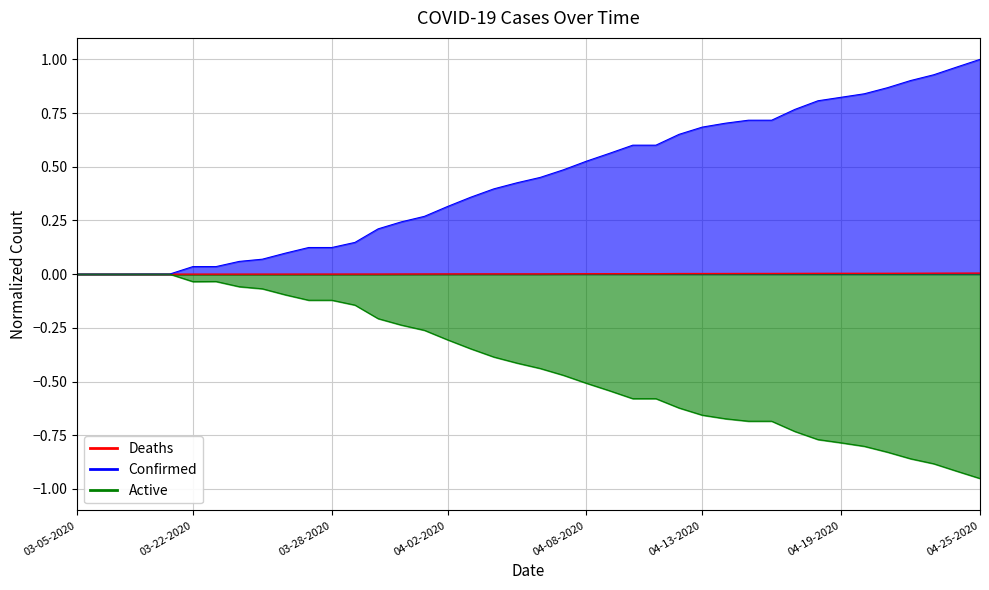

Count the number of categories in the chart.

40